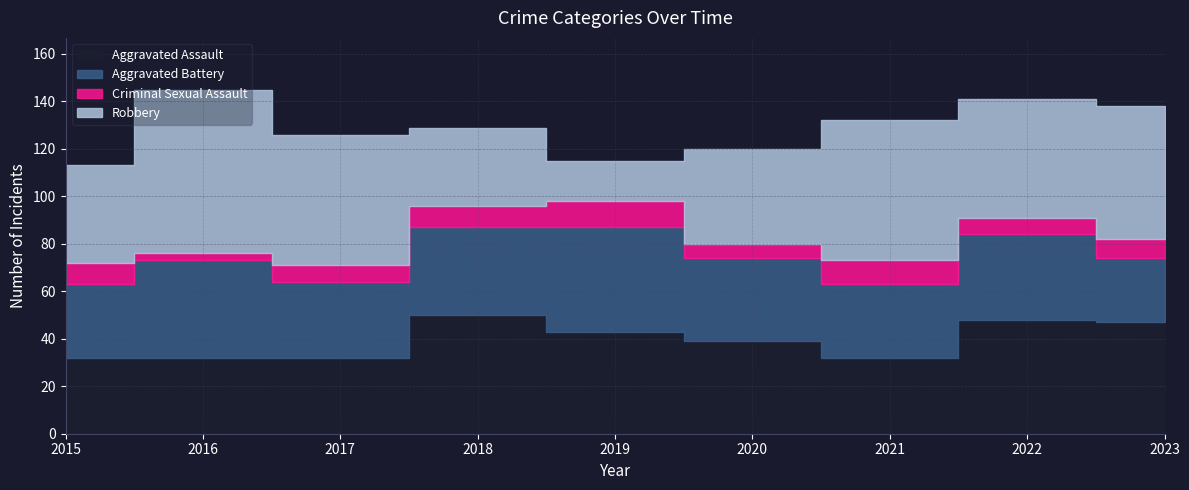

What is the sum of the Aggravated Assault values at 2020 and 2017?

71